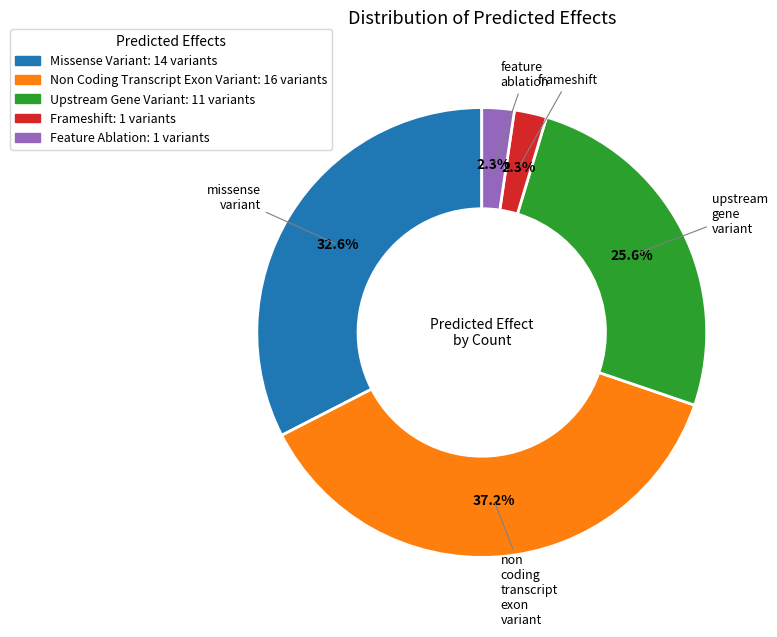

Does any single category account for the majority?

No